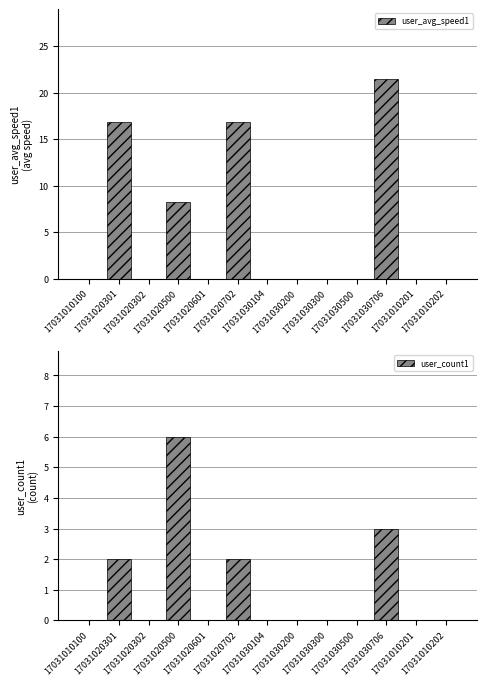

Which category has the highest value in the user_avg_speed1 series?

17031030706